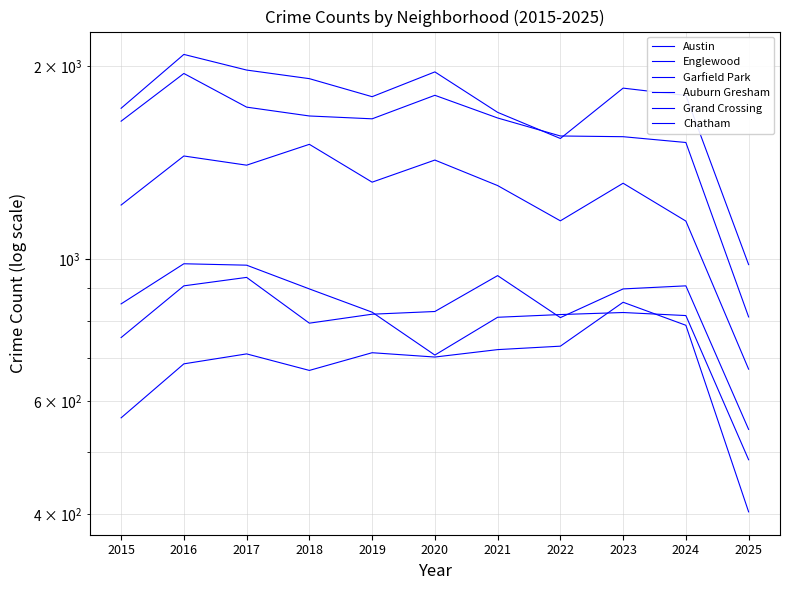

True or false: Auburn Gresham has more than 1 points higher than both neighbors.

True